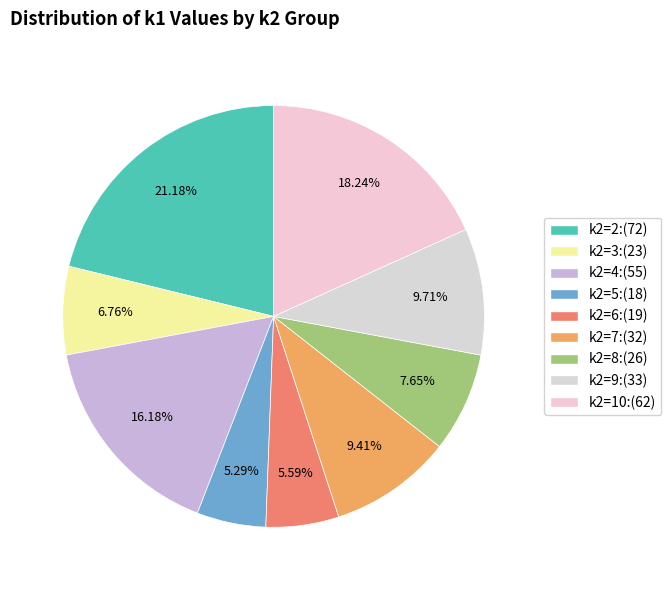

How many segments does this pie chart have?

9